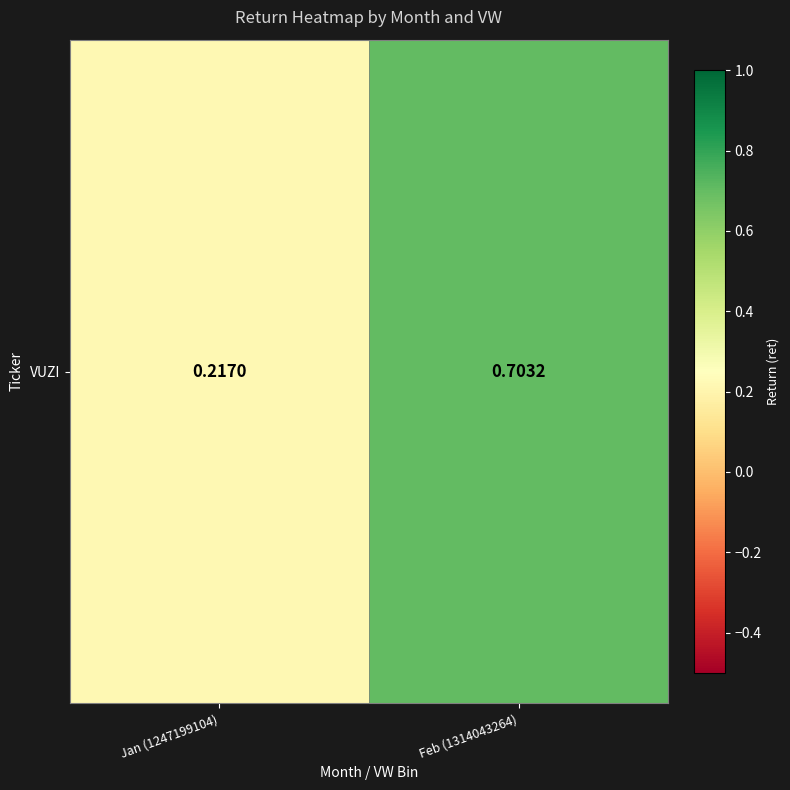

What is the sum of all values?

0.9